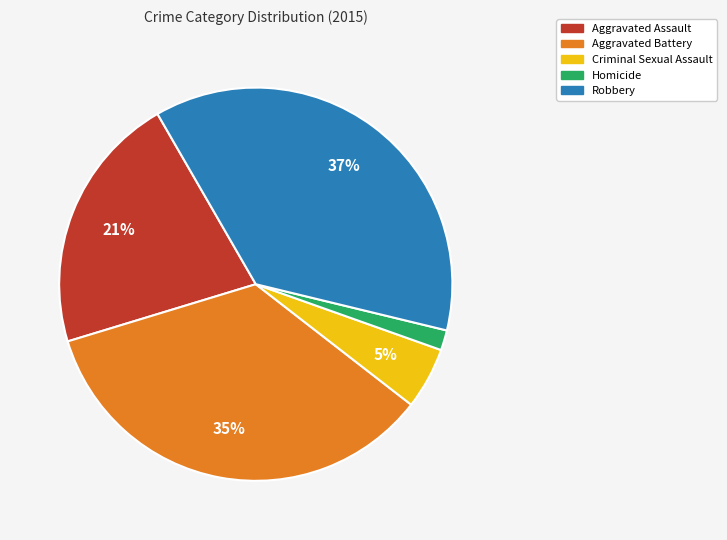

How many slices are in this pie chart?

5